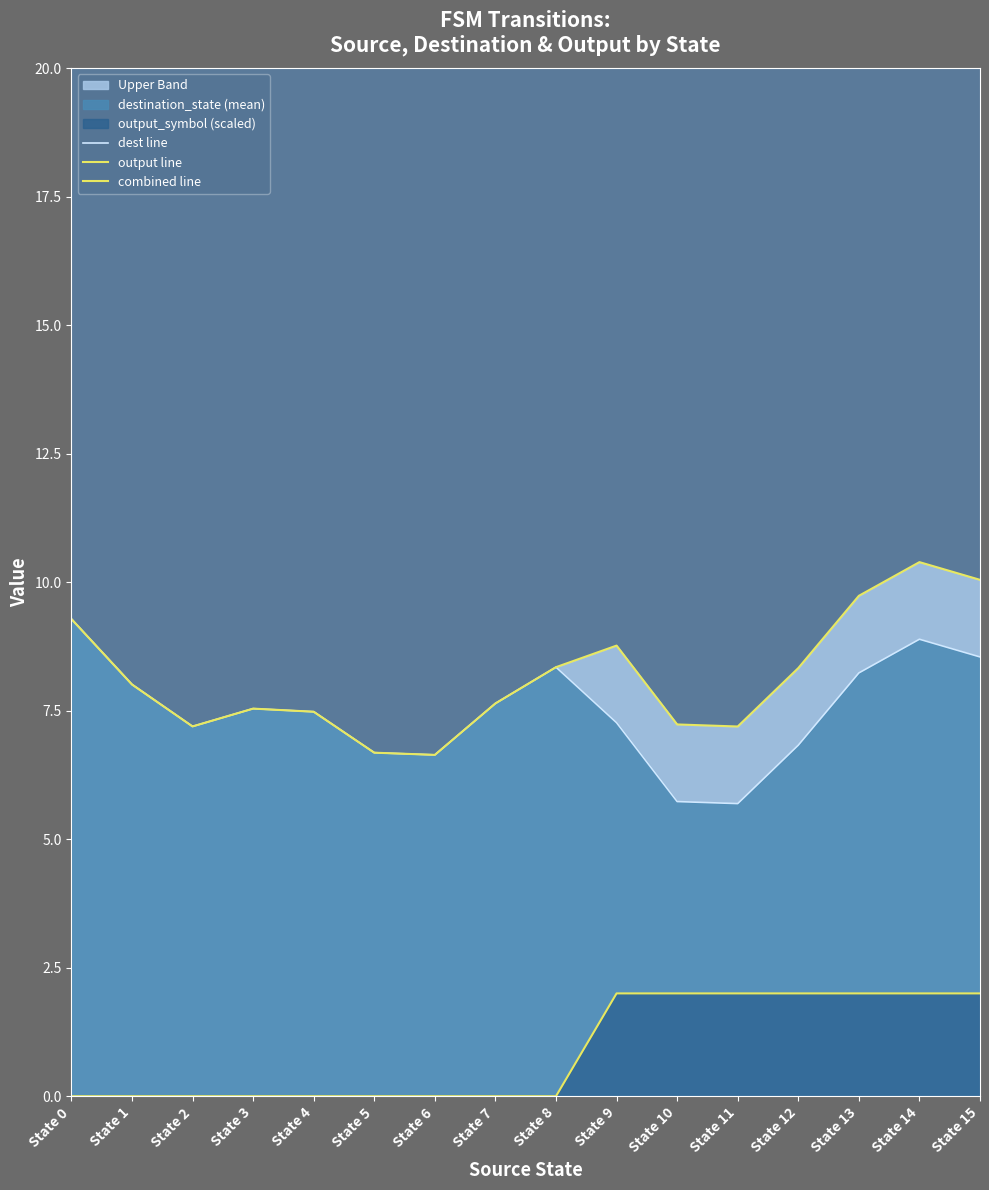

Which series has the widest spread of values?

combined line